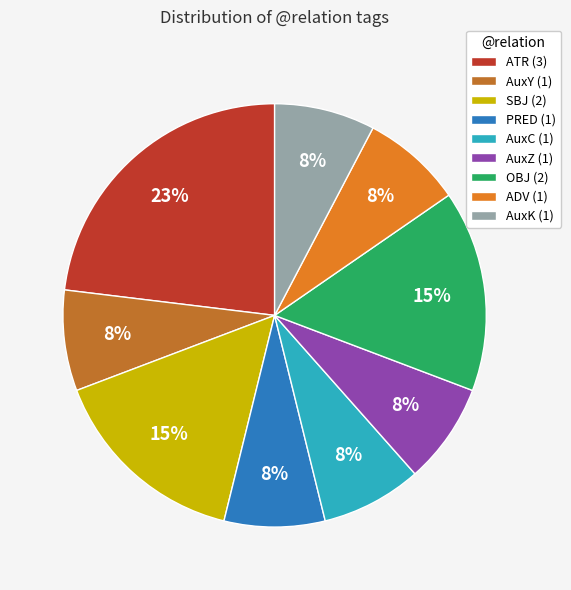

Approximately how many times larger is the value at AuxK (1) compared to OBJ (2)?

0.5